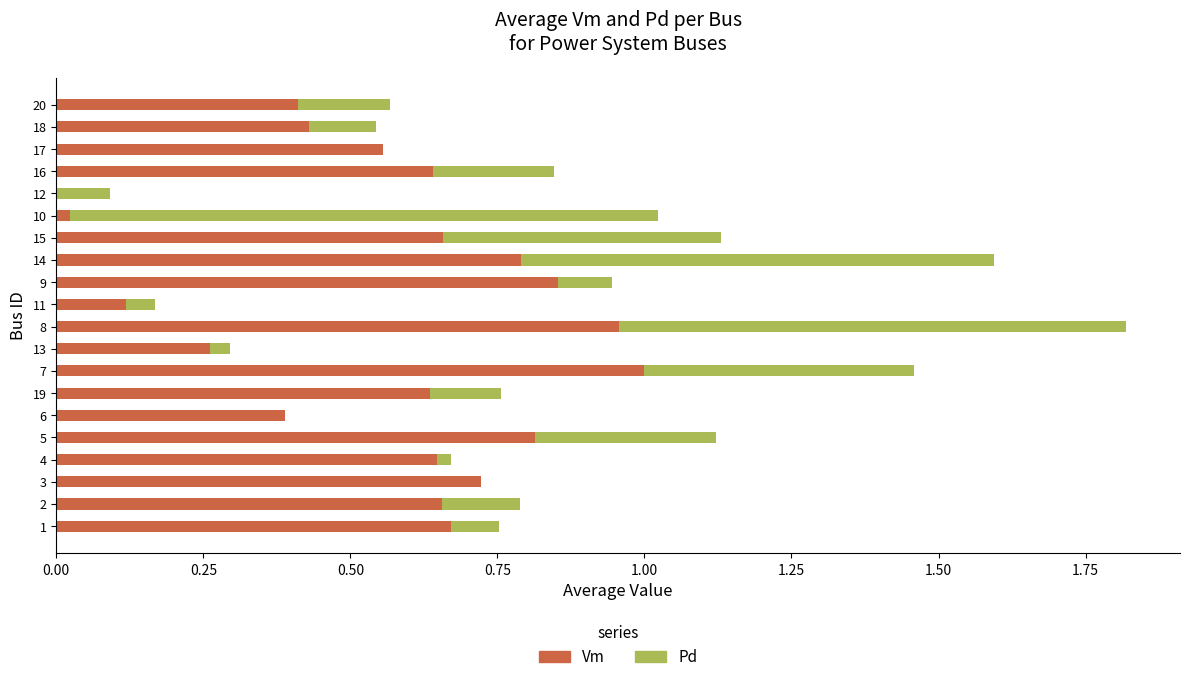

At which category is the sum across all series the highest?

8